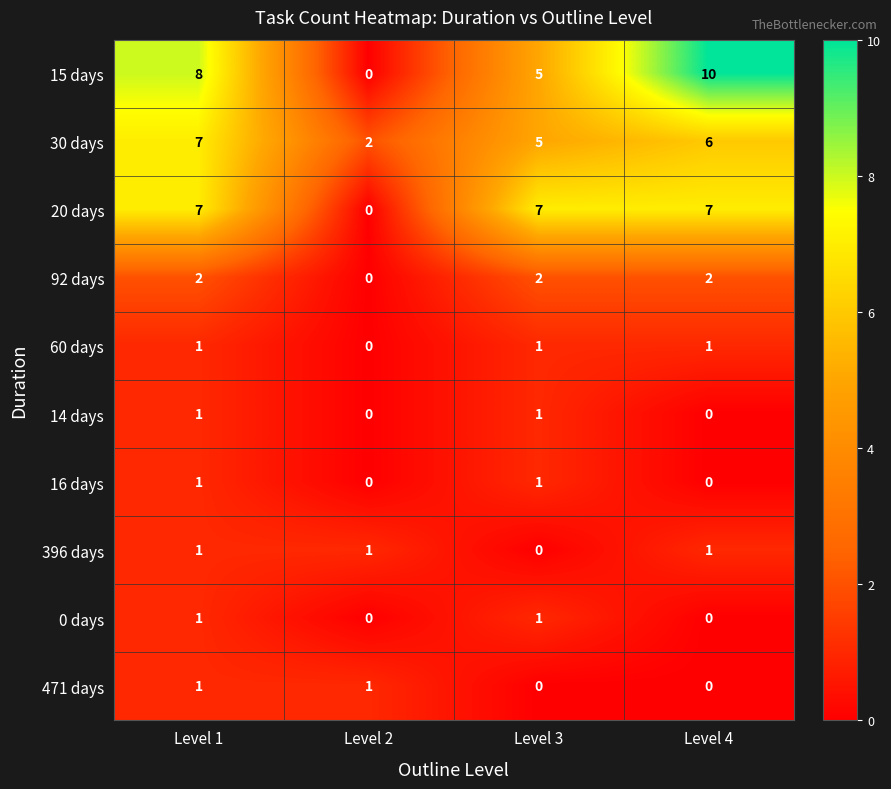

Which series changed the most between Level 1 and Level 3?

15 days